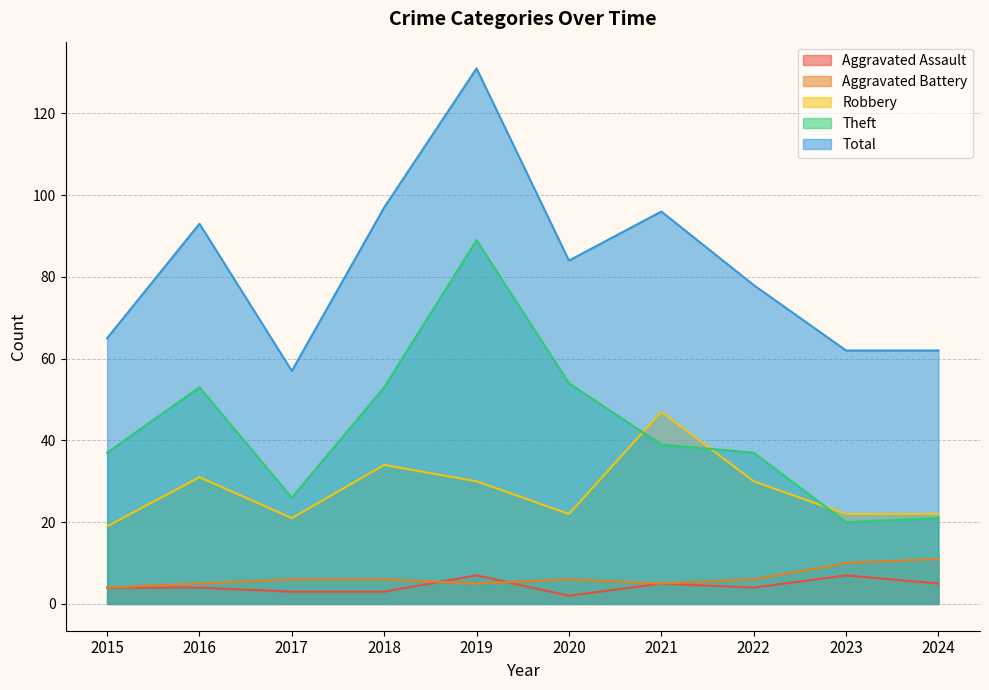

Is the value of Theft at 2015 greater than the value of Total at 2020?

No